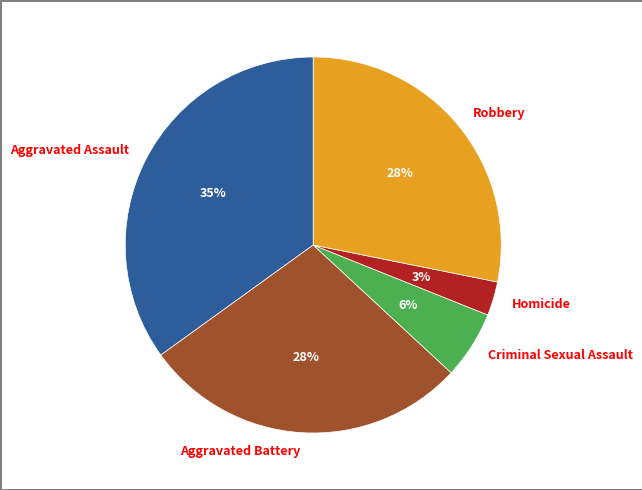

What percentage is the Criminal Sexual Assault slice, to the nearest percent?

6%